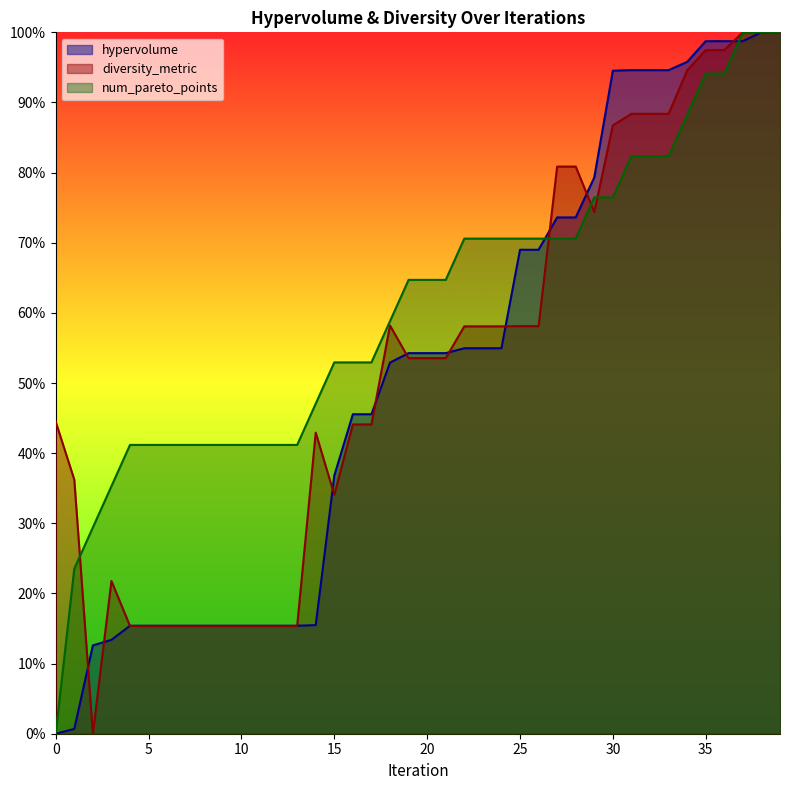

At which category is the sum across all series the highest?

38